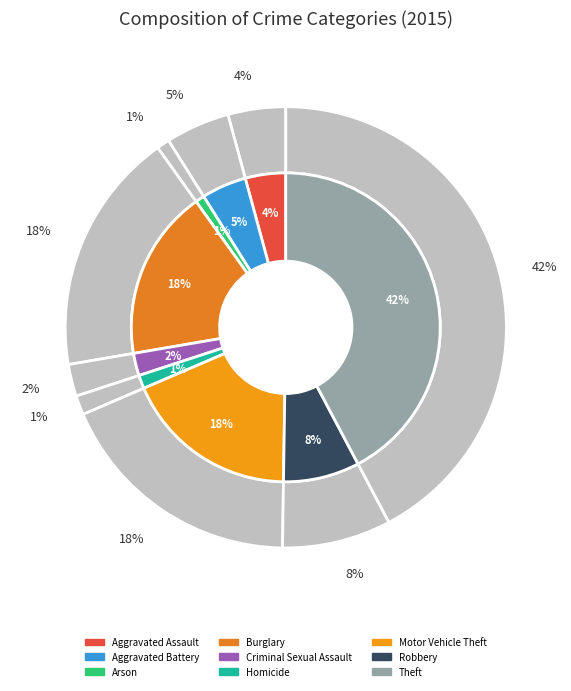

What is the largest slice in the pie chart?

Theft